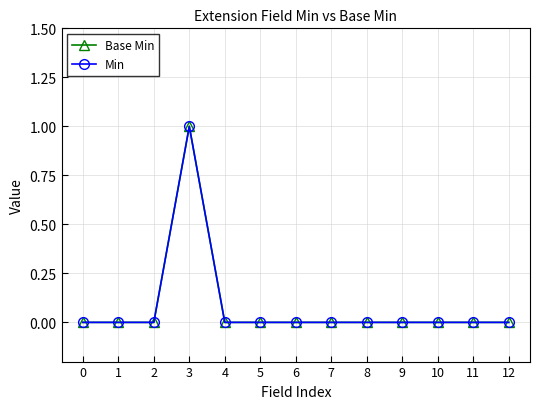

Does the chart have visible grid lines?

Yes